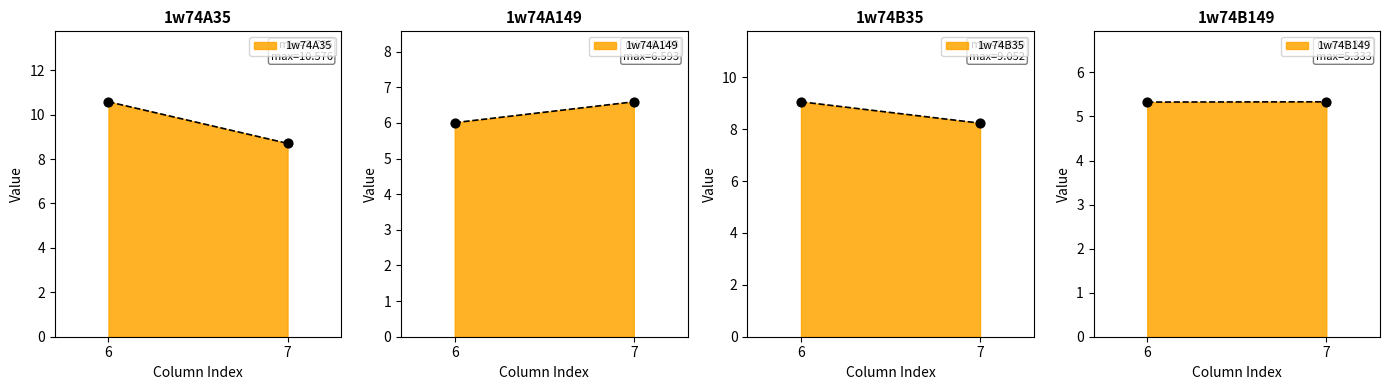

Which series has the largest Y range (max minus min)?

1w74A35